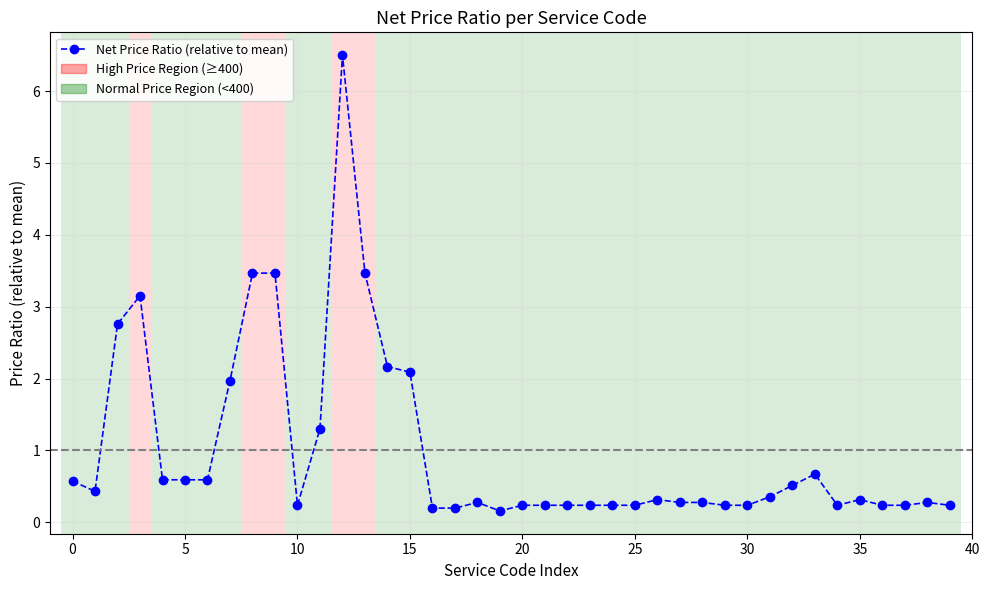

What is the difference between the maximum and minimum values?

6.3